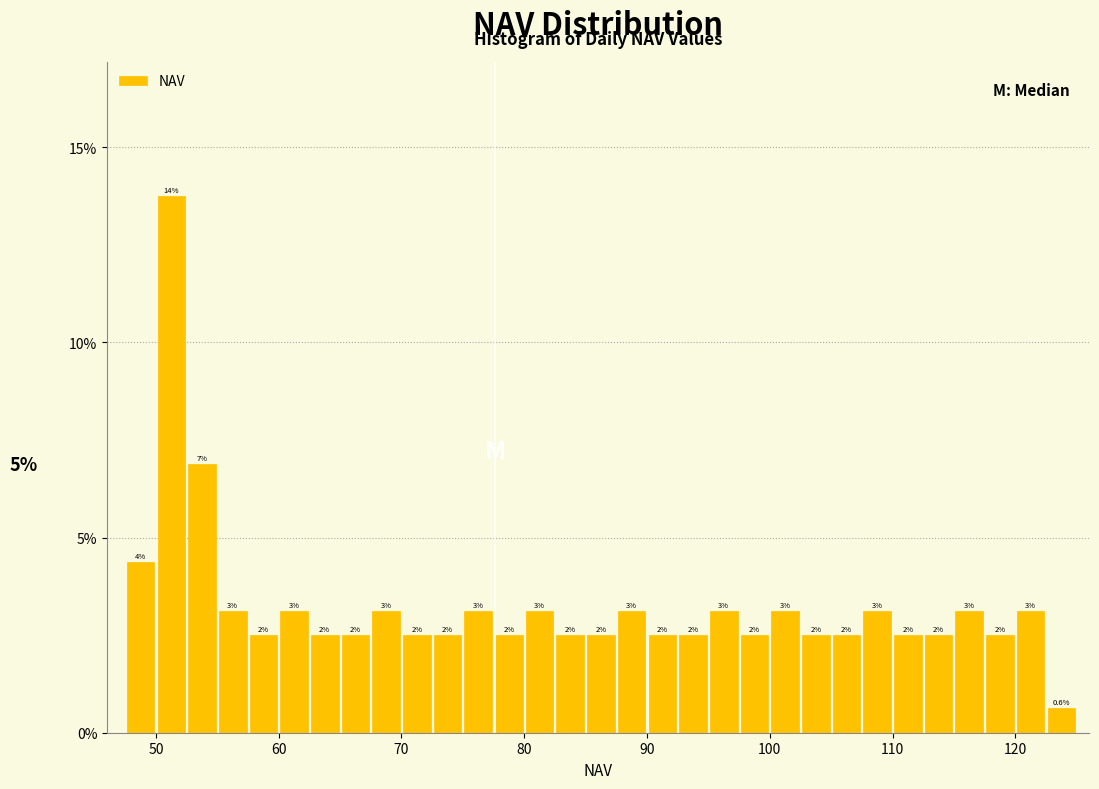

Read against the x-axis, roughly where is the centre of the tallest bar?

51